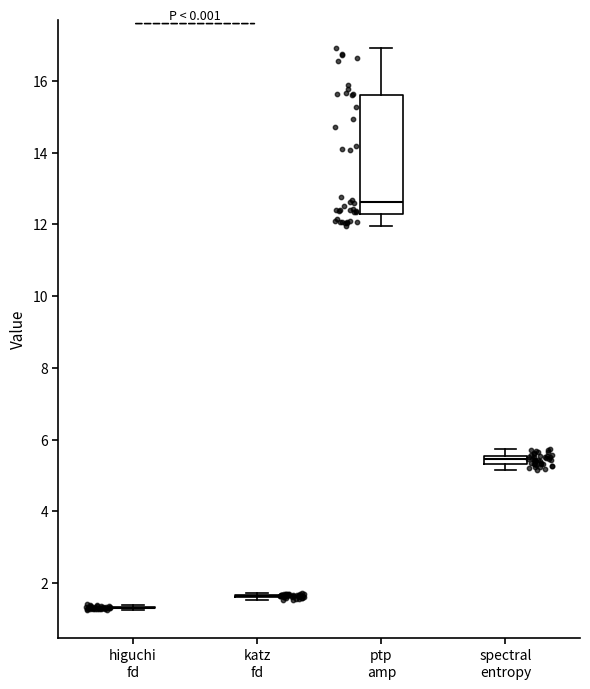

Where does the upper whisker of the box for ptp amp end on the y-axis? The values are not printed on the chart, so give them approximately, as read against the axis.

17.0